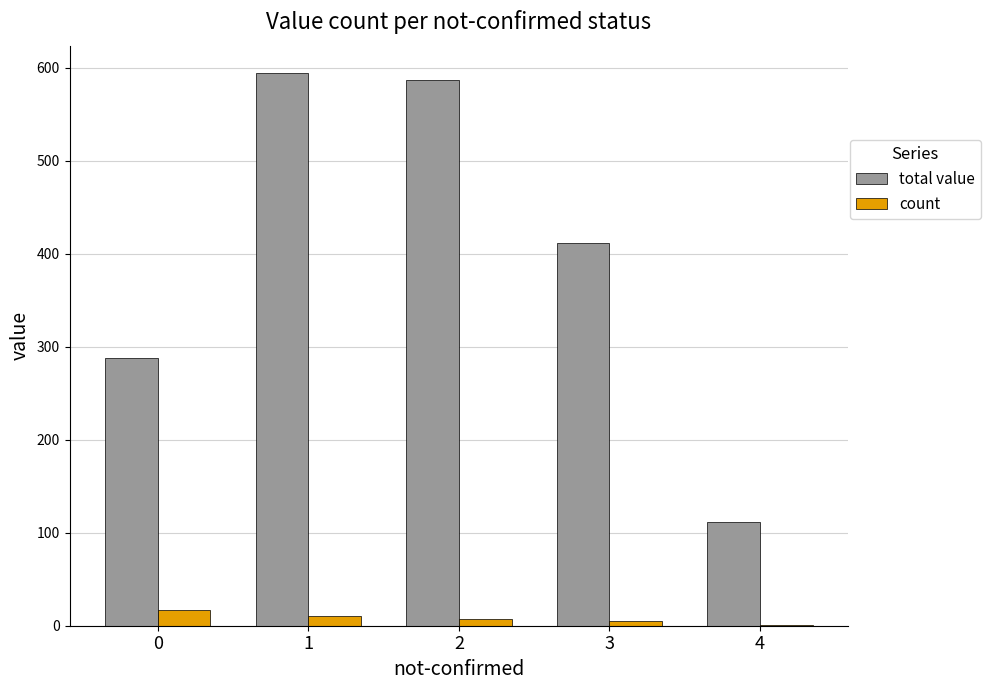

Which category has the highest value across all series?

1